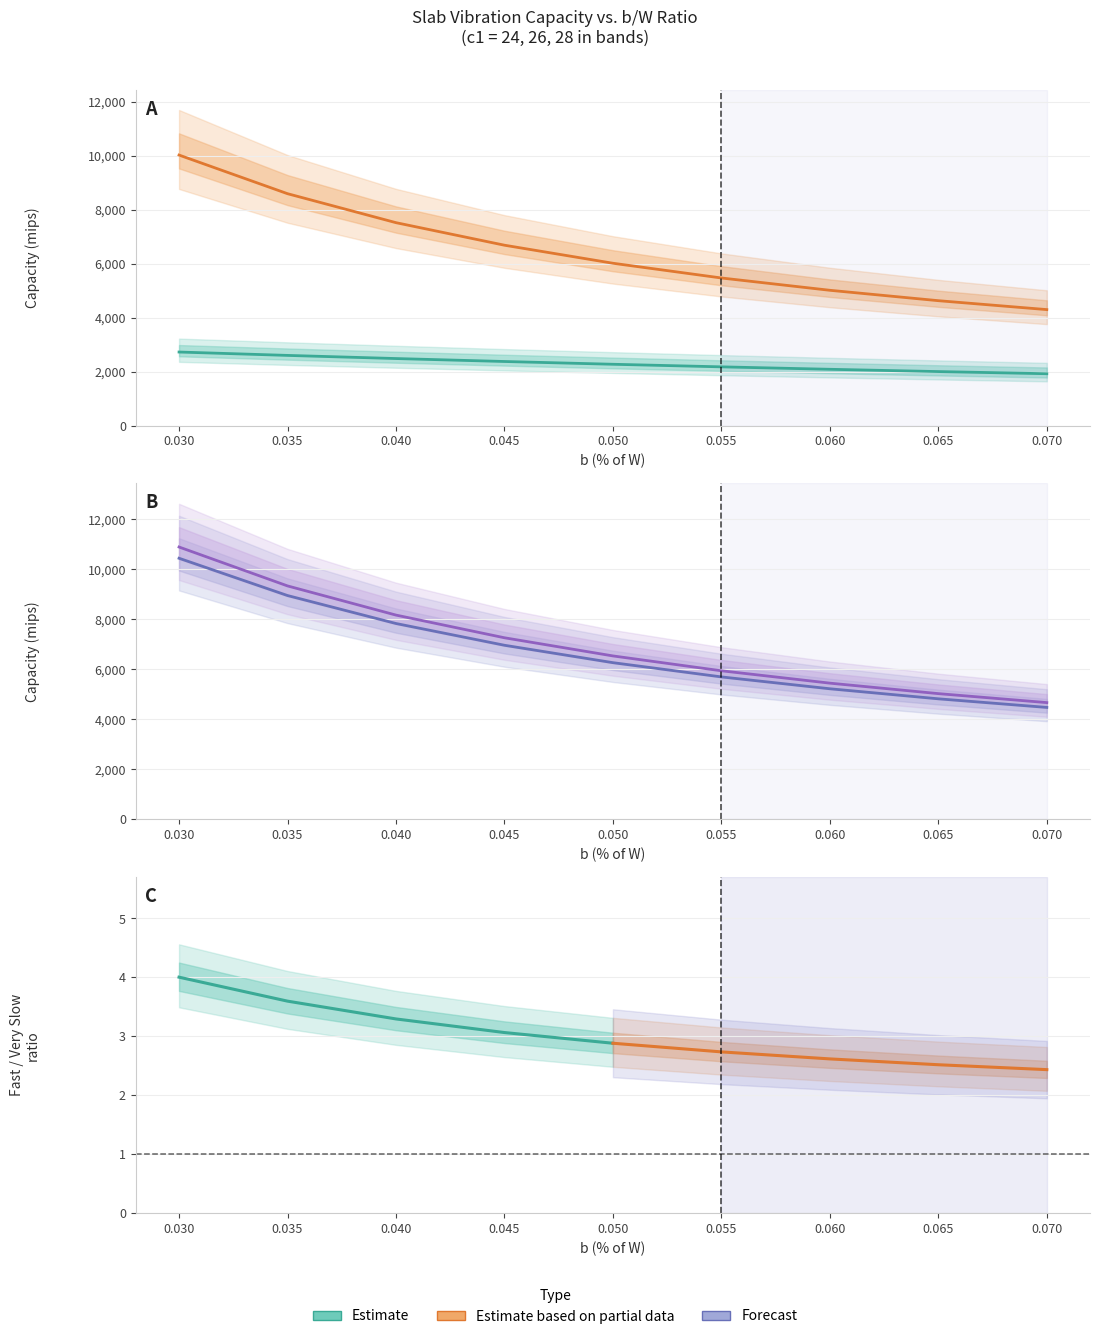

How many Very Slow values are between 2082 and 2480?

5